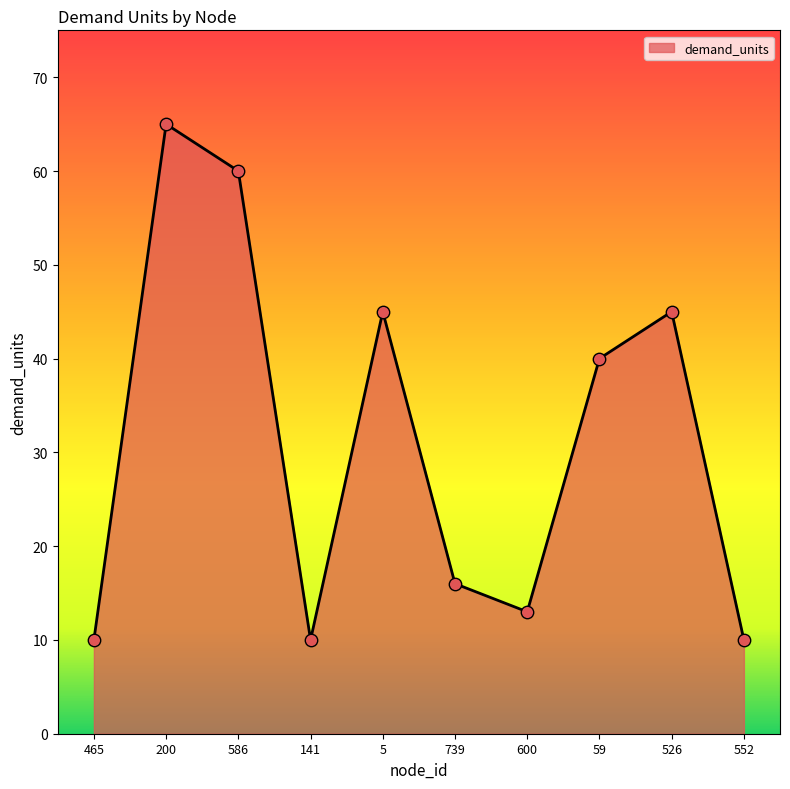

Which has a higher value, 586 or 5?

586